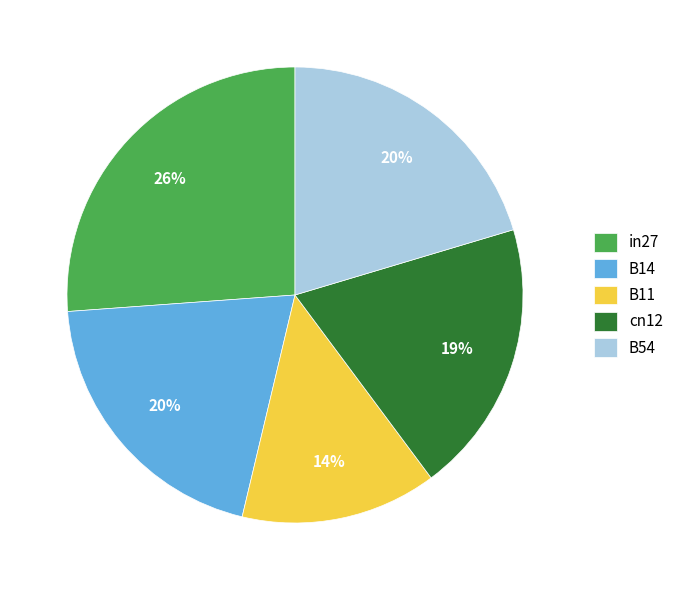

To the nearest percent, what percentage of the pie is B11?

14%